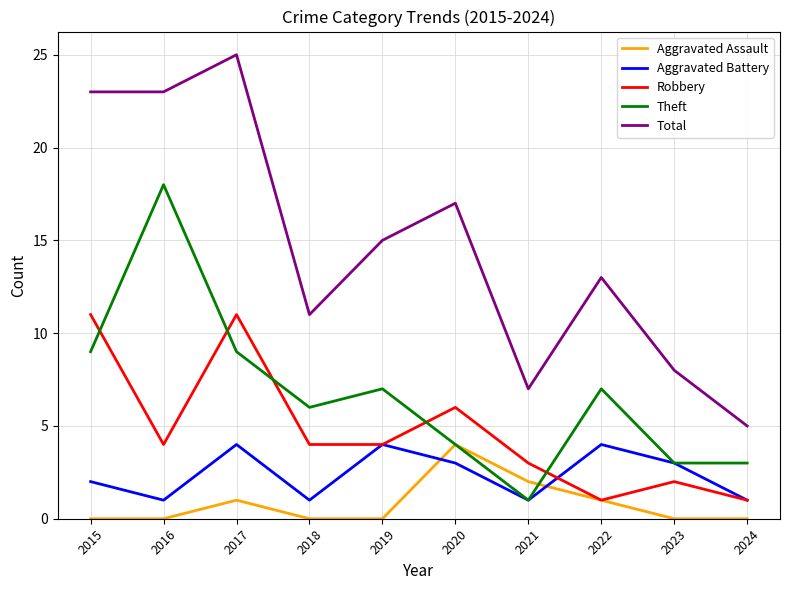

True or false: Aggravated Battery and Total cross at least once.

False